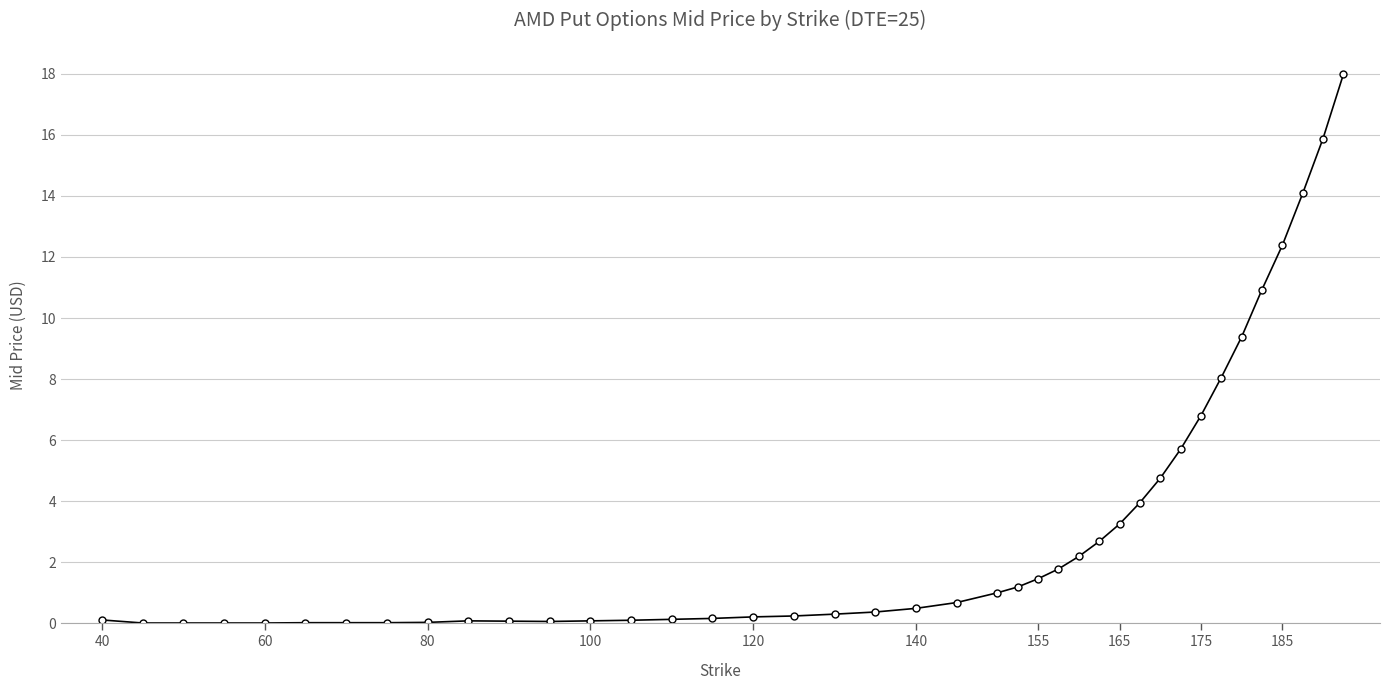

What is the average value?

3.2